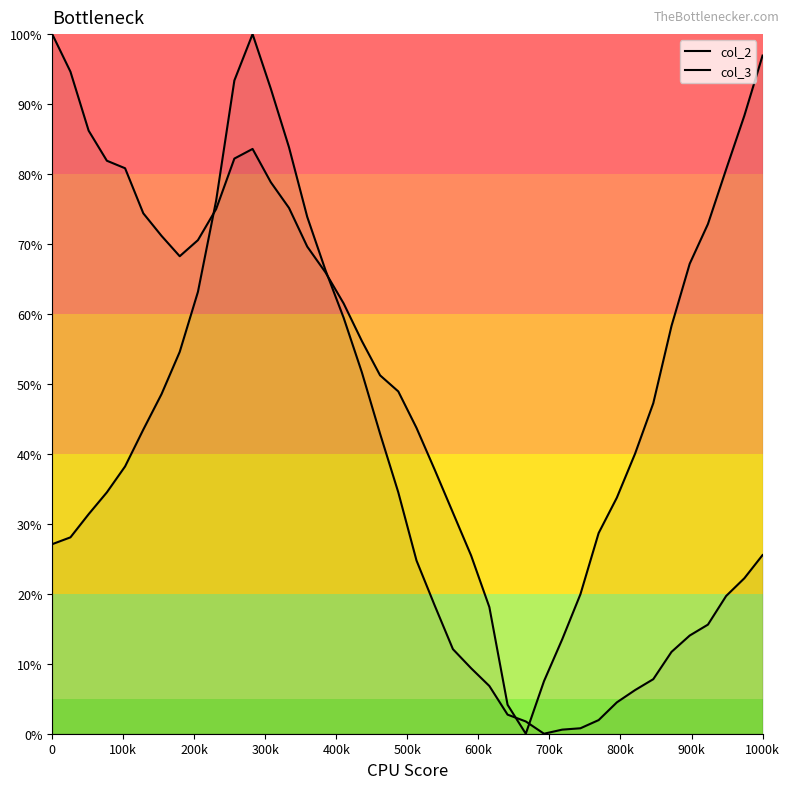

How many intersections are there between col_2 and col_3?

4